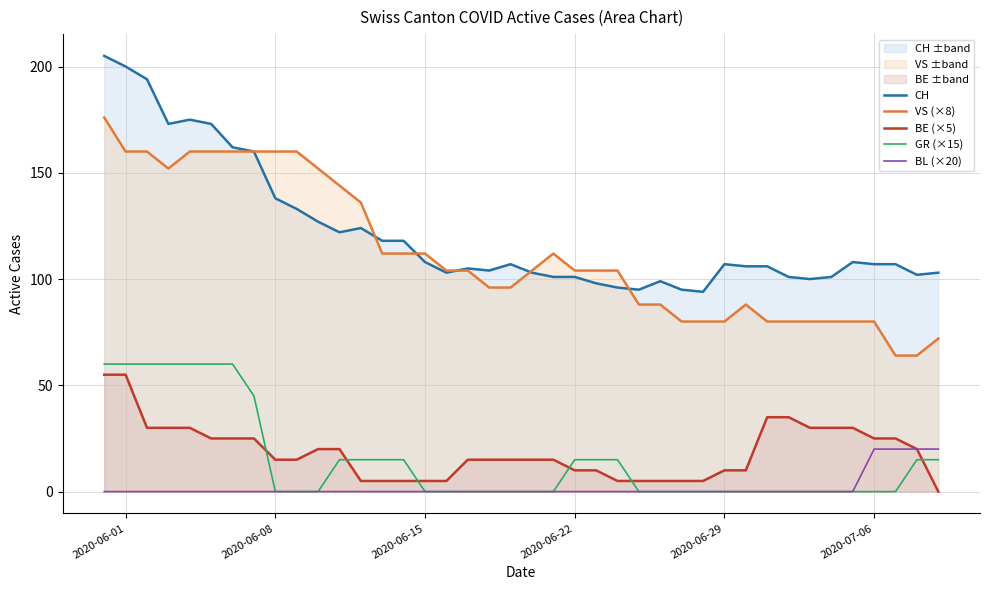

True or false: CH and BL (×20) cross at least once.

False